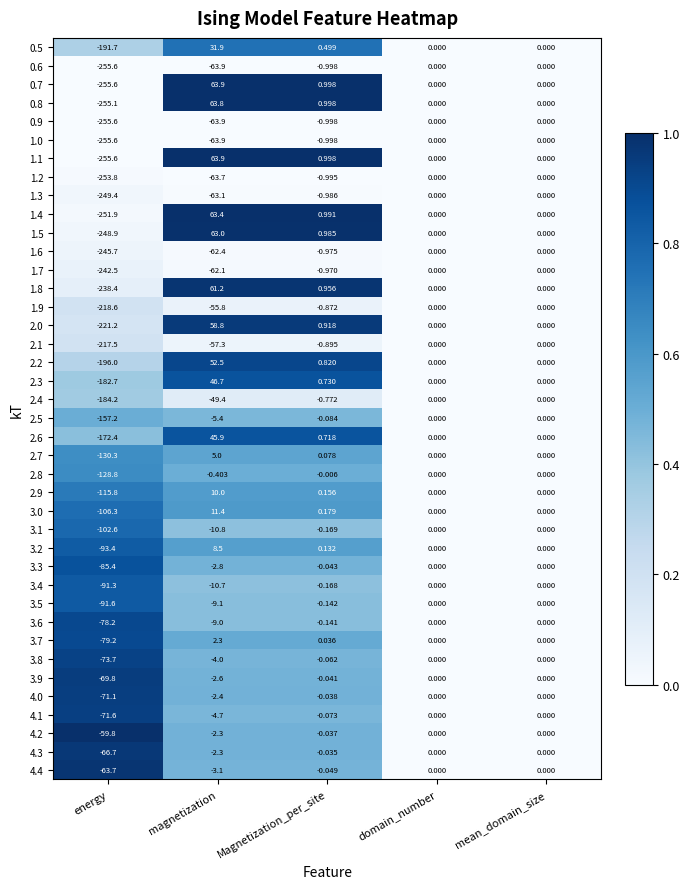

Is the value of 1.5 at Magnetization_per_site greater than the value of 4.3 at Magnetization_per_site?

Yes